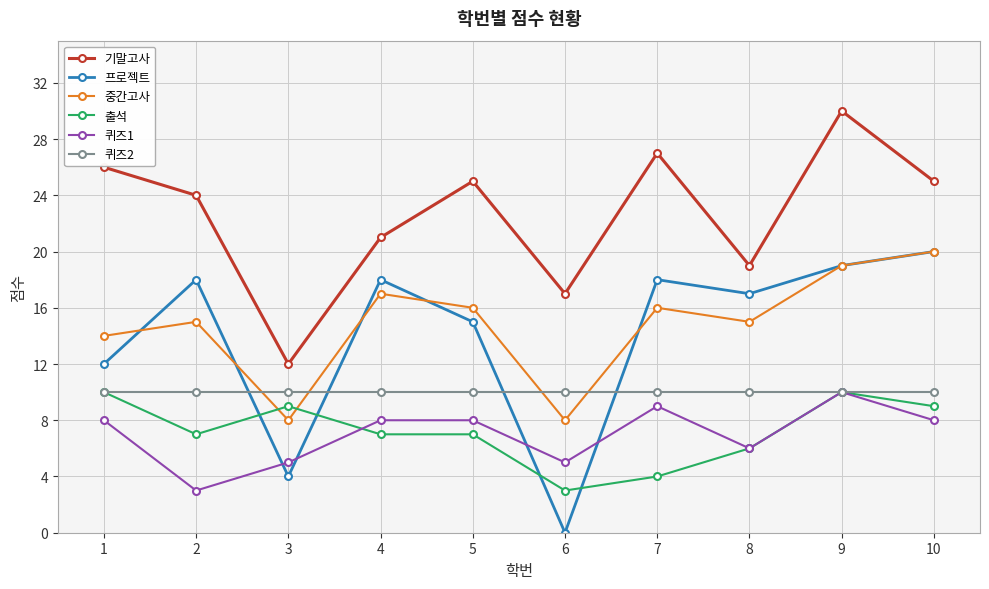

What is the sum of all 프로젝트 values?

141